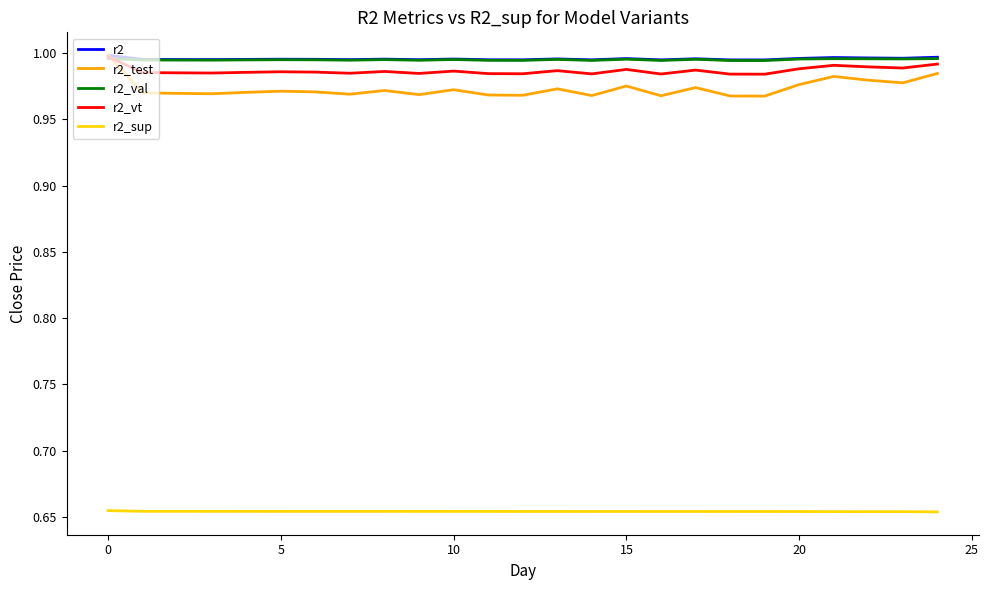

Count the r2 values in the range 0 to 1.

25